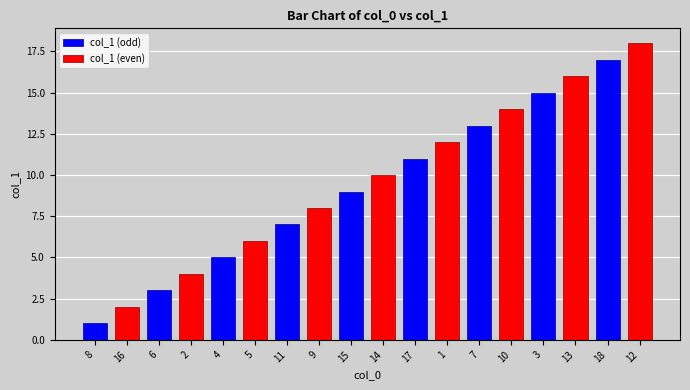

What is the change in value from 10 to 3?

+1